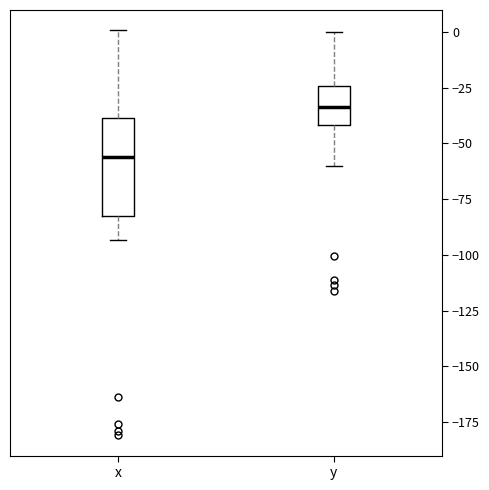

Where does the upper whisker of the box for x end on the y-axis? The values are not printed on the chart, so give them approximately, as read against the axis.

0